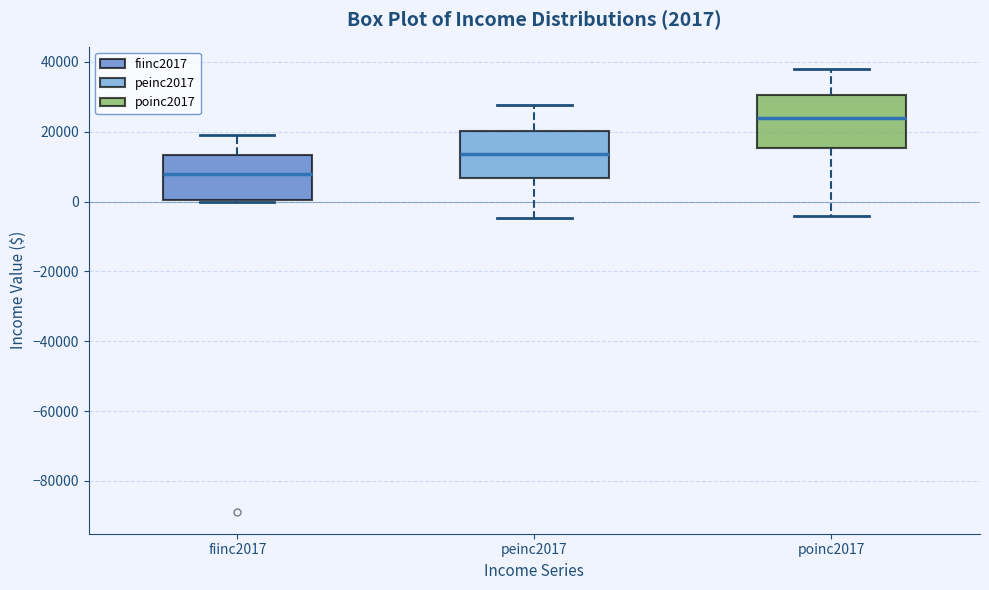

Which box's median line is the lowest?

fiinc2017